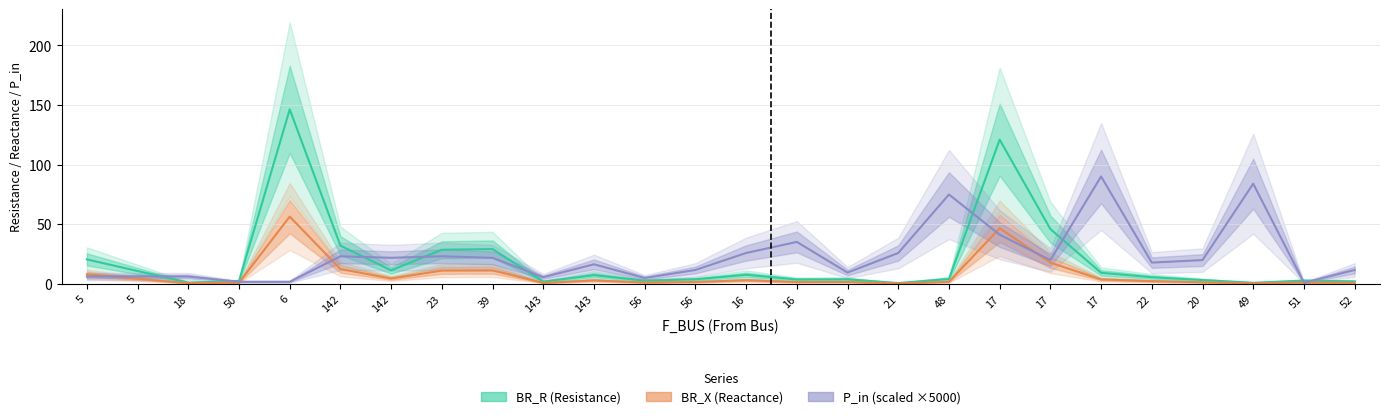

Reading left to right, transcribe all the data shown in this chart.

BR_R (Resistance): 5=20.4	5=10.6	18=0.9	50=2.2	6=146.3	142=31.9	142=11.2	23=28.5	39=29.0	143=1.7	143=7.1	56=2.5	56=3.7	16=7.4	16=3.5	16=3.6	21=0.5	48=3.9	17=120.9	17=45.8	17=9.1	22=5.4	20=3.0	49=0.7	51=2.5	52=1.9
BR_X (Reactance): 5=7.8	5=4.1	18=0.3	50=0.8	6=56.3	142=12.3	142=4.3	23=10.9	39=11.2	143=0.6	143=2.7	56=1.0	56=1.4	16=2.9	16=1.3	16=1.4	21=0.2	48=1.5	17=46.5	17=17.6	17=3.5	22=2.1	20=1.1	49=0.3	51=1.0	52=0.7
P_in (scaled ×5000): 5=6.0	5=6.0	18=6.0	50=1.6	6=1.6	142=22.9	142=21.7	23=23.0	39=21.7	143=5.4	143=16.2	56=4.8	56=11.5	16=25.7	16=35.0	16=9.3	21=25.7	48=74.8	17=41.1	17=19.8	17=89.9	22=17.7	20=19.8	49=83.9	51=0.8	52=11.5